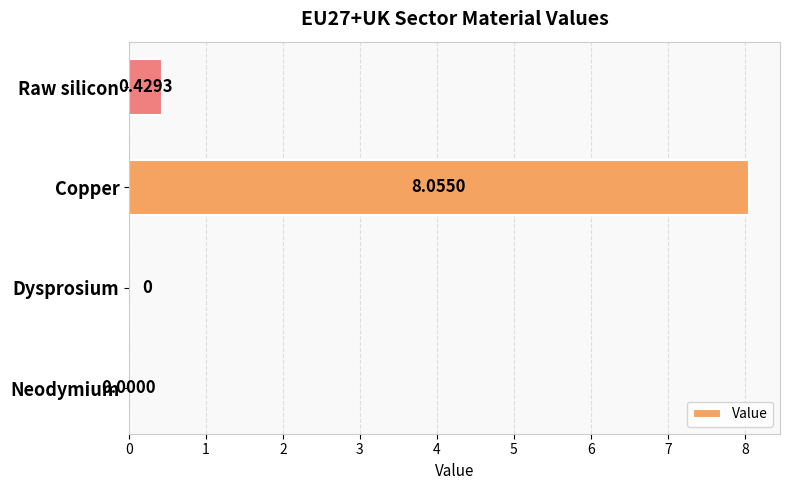

What is the change in value from Neodymium to Raw silicon?

+0.4